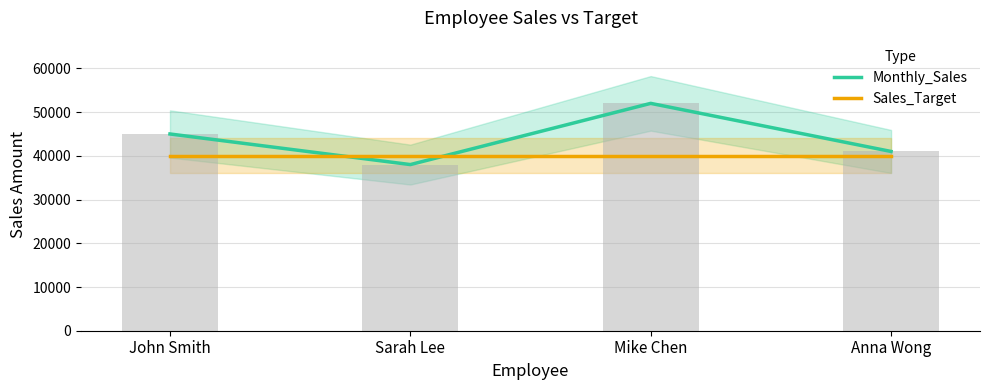

Reading left to right, list all the values displayed in this chart.

Monthly_Sales: John Smith=45000	Sarah Lee=38000	Mike Chen=52000	Anna Wong=41000
Sales_Target: John Smith=40000	Sarah Lee=40000	Mike Chen=40000	Anna Wong=40000